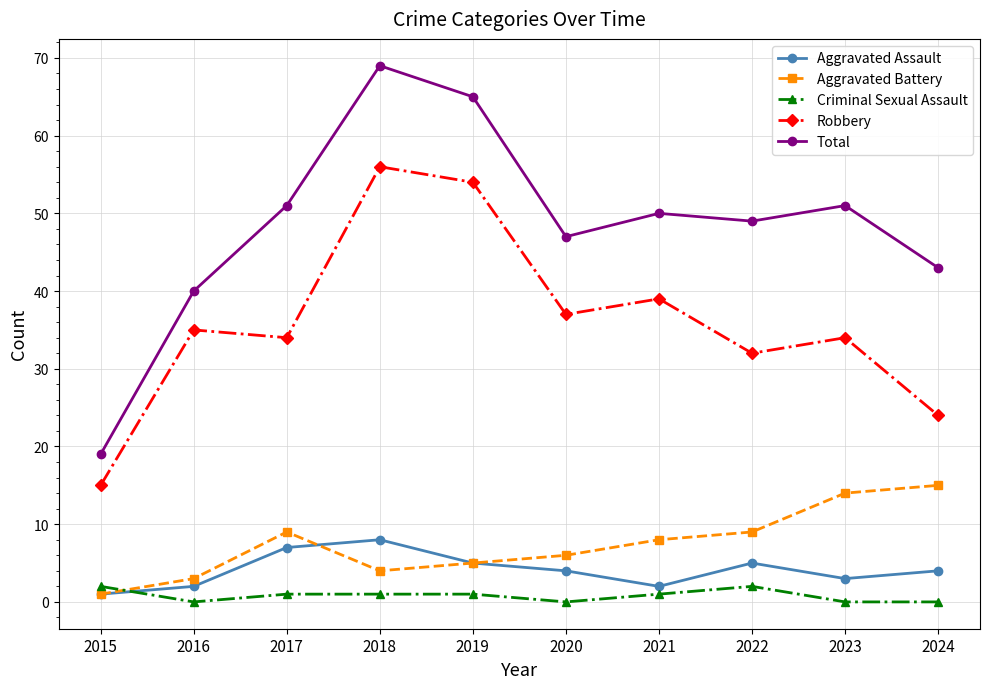

What is the lowest value of the Total series?

19